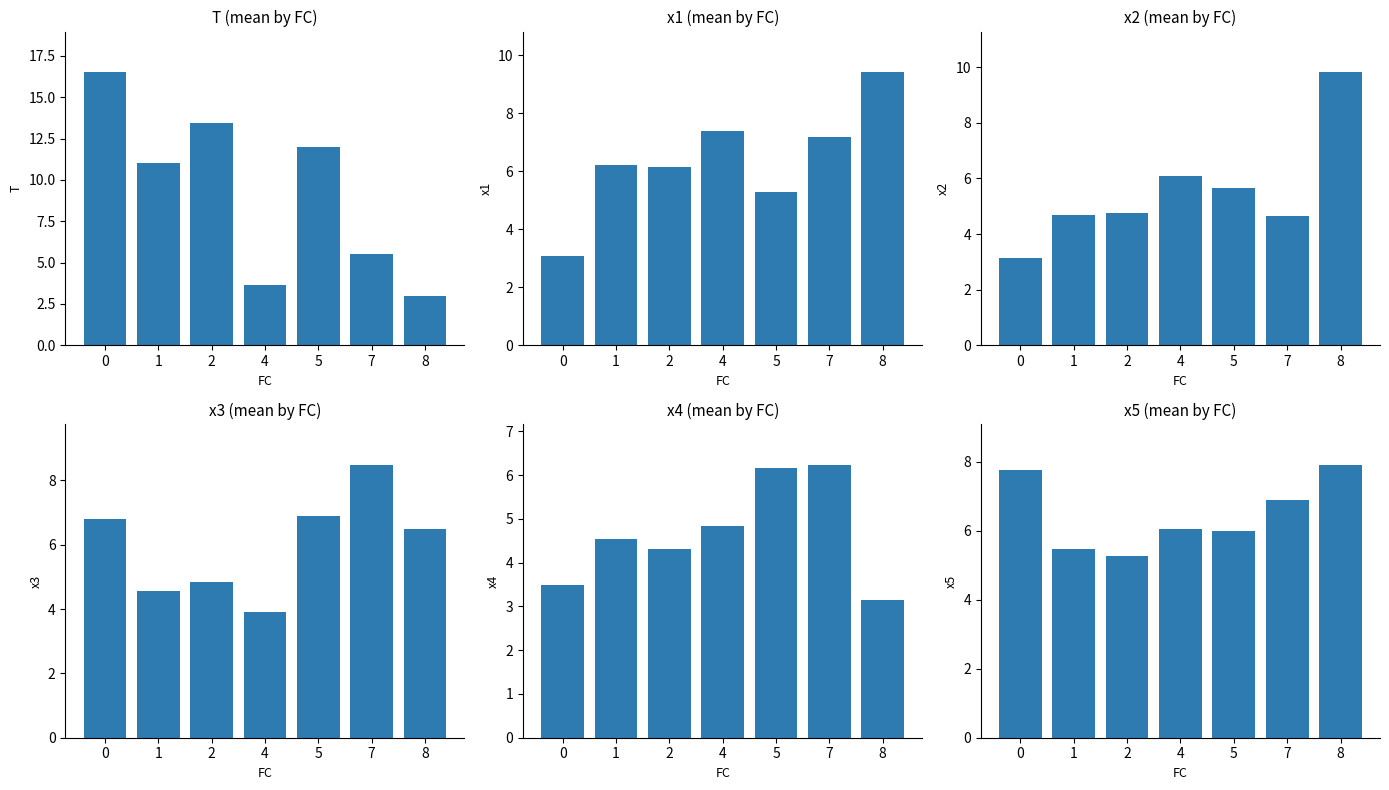

Does the chart contain any negative values?

No